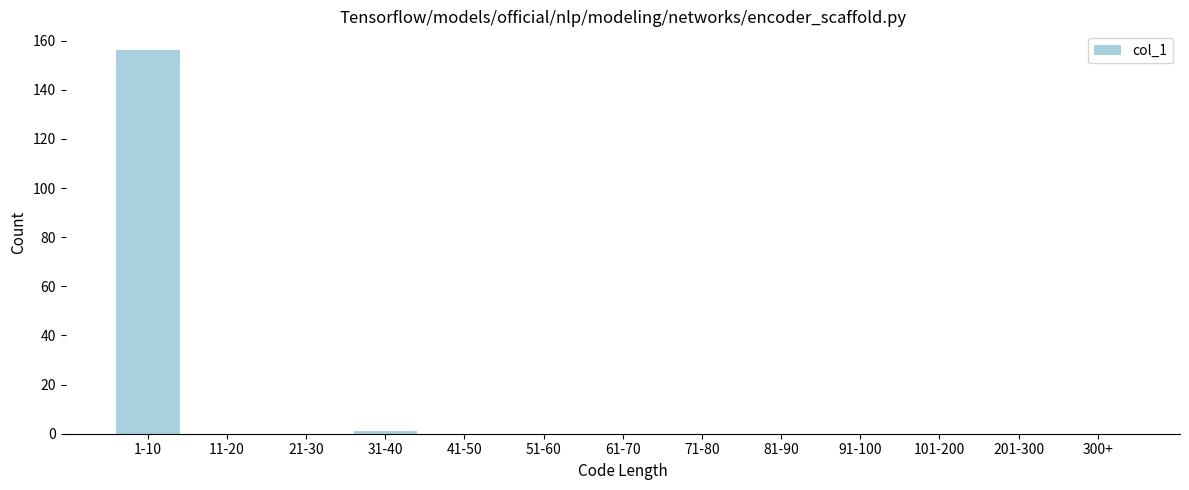

Reading left to right, what are all the values shown in this chart?

1-10=156	11-20=0	21-30=0	31-40=1	41-50=0	51-60=0	61-70=0	71-80=0	81-90=0	91-100=0	101-200=0	201-300=0	300+=0